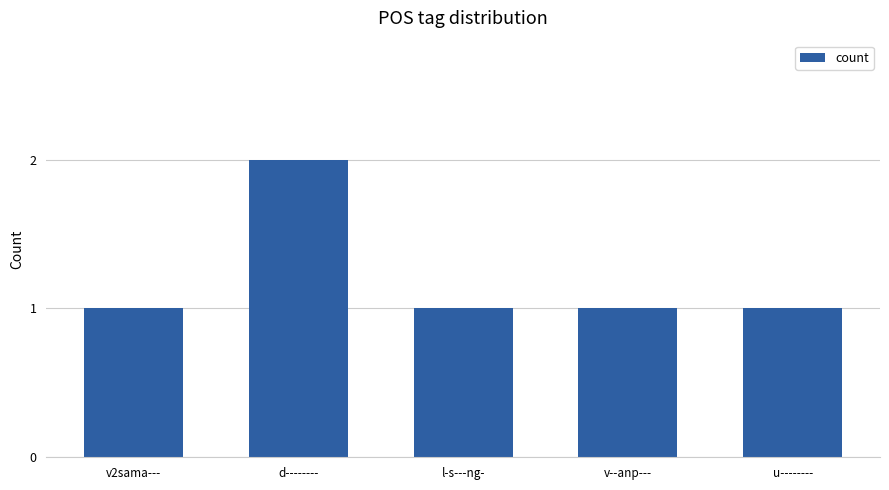

True or false: the data shows 1 at u--------.

True